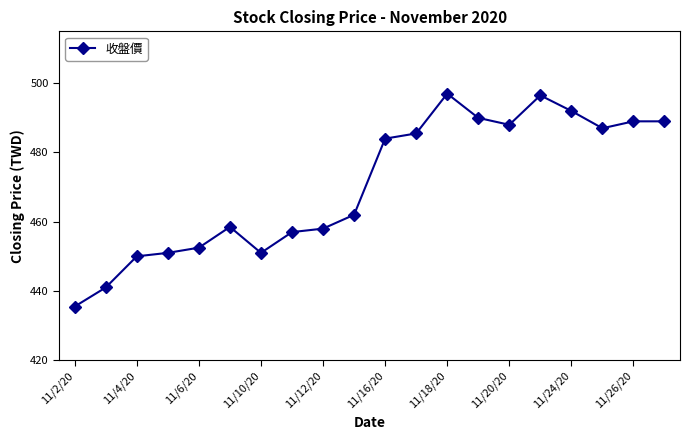

What is the difference between the second highest and second lowest values?

55.5